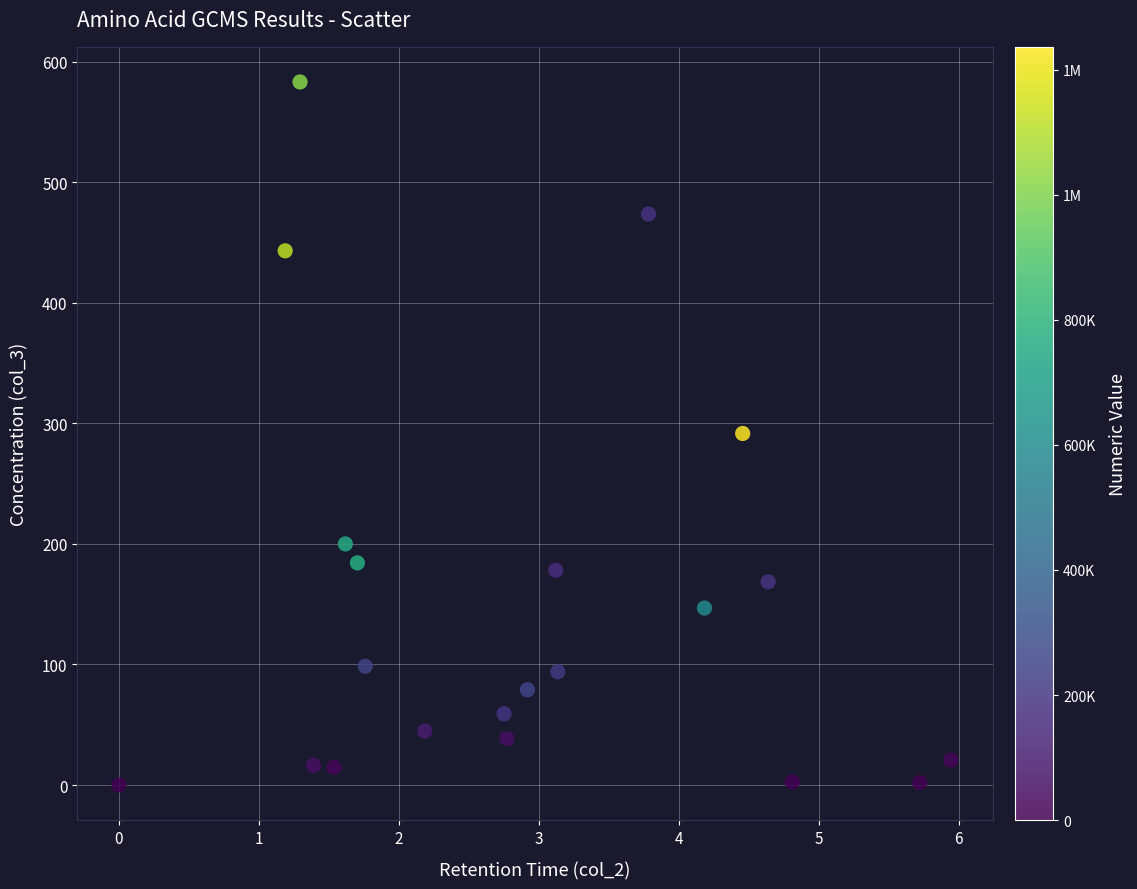

What is the range of Y values (max minus min)?

583.2